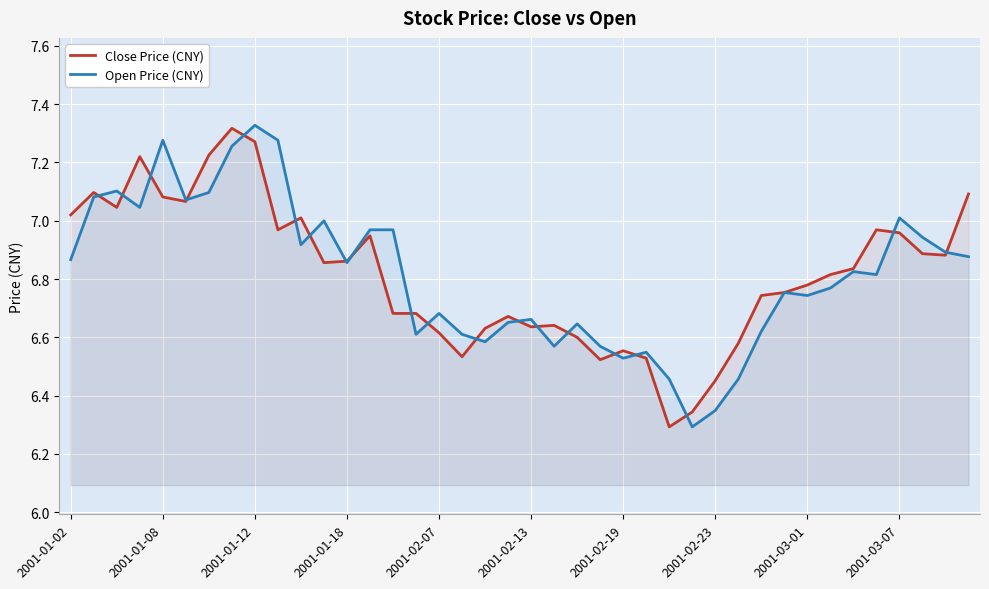

Between 2001-02-07 and 2001-03-01, which series saw the biggest shift?

Close Price (CNY)